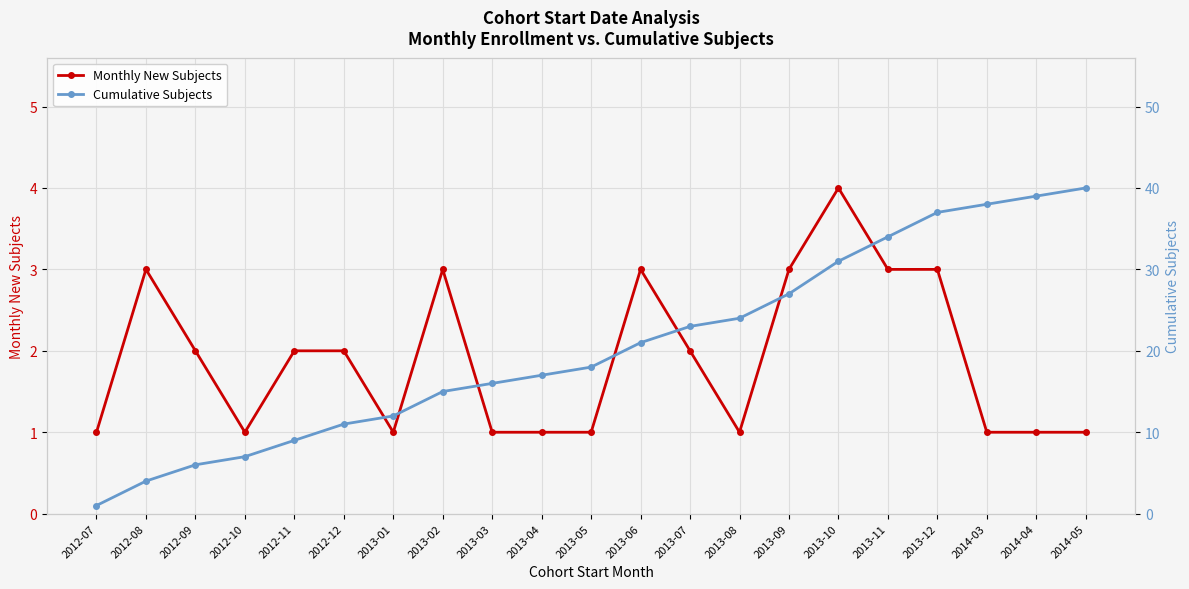

True or false: Monthly New Subjects and Cumulative Subjects cross at least once.

False